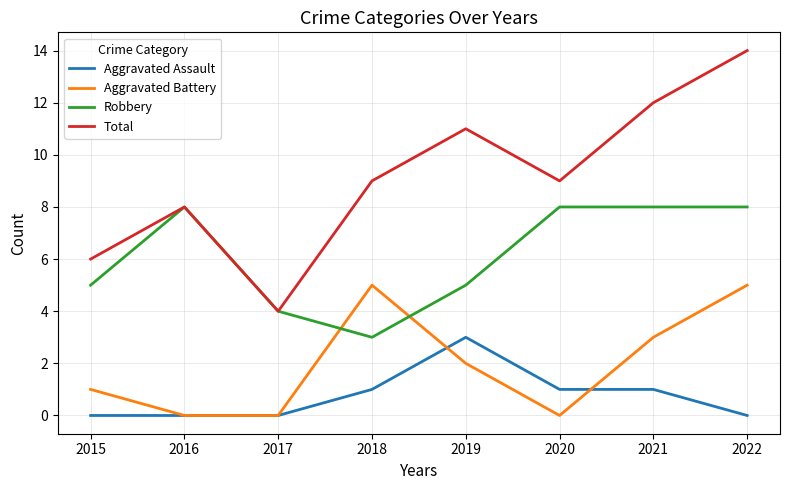

What is the average value of the Aggravated Assault series?

1